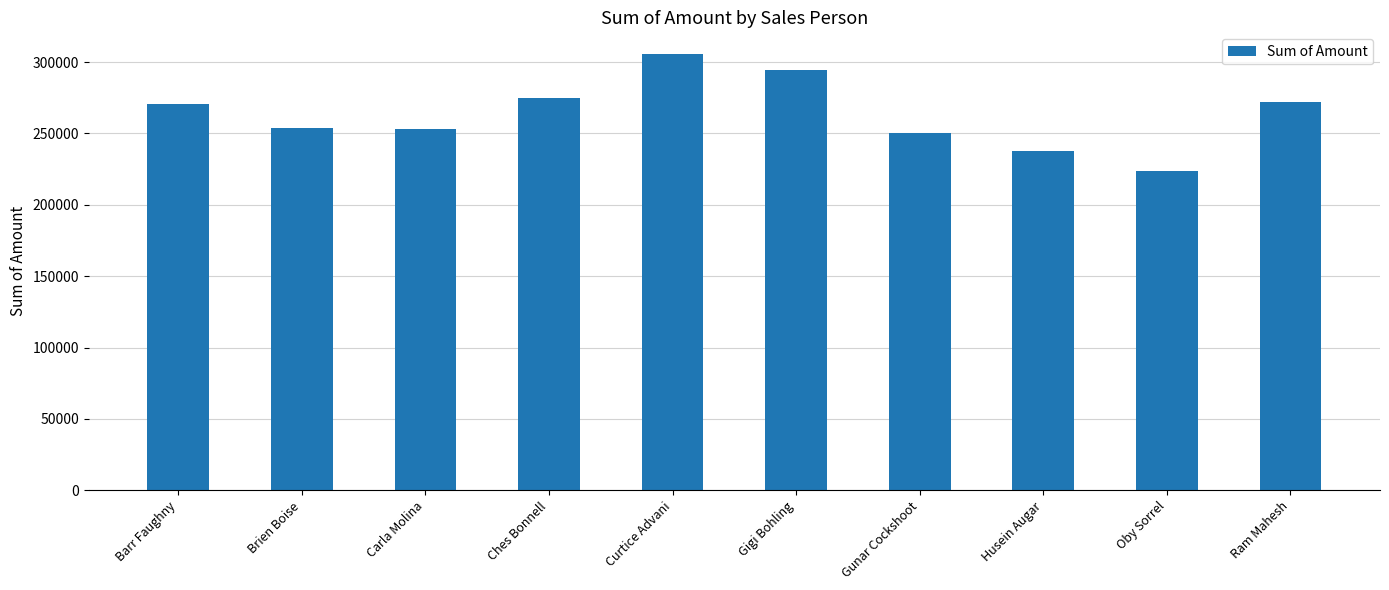

What value does the data have at Oby Sorrel, to the nearest 100?

223700